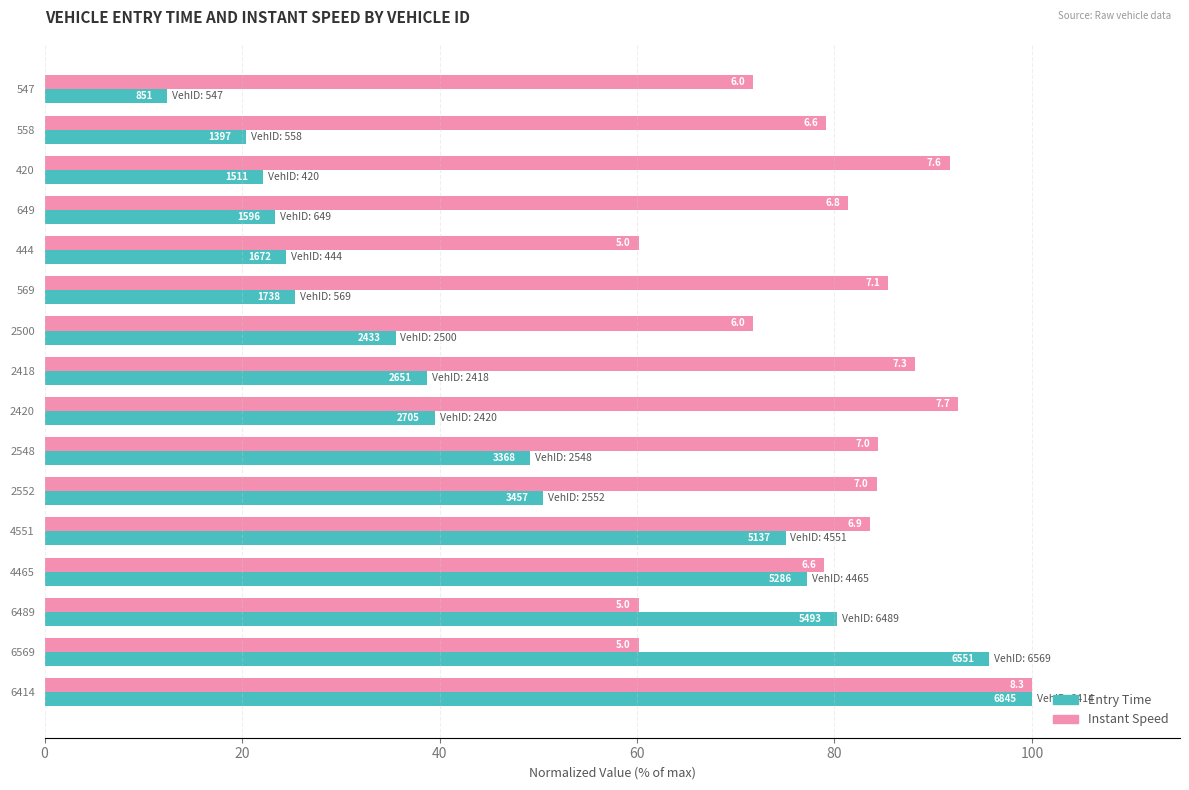

True or false: instspeed has a value of 136.2 at 2418.

False